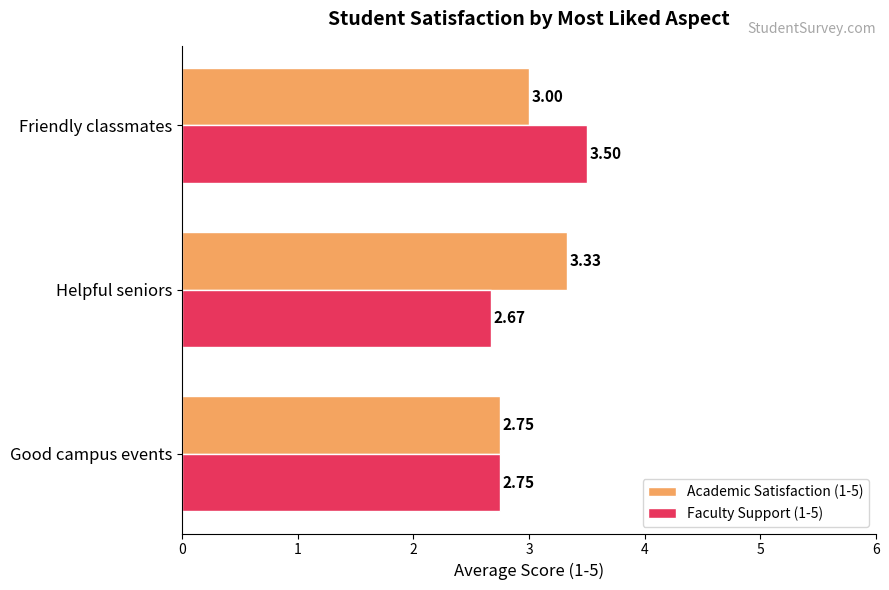

What is the spread (max minus min) of values at Helpful seniors?

0.7